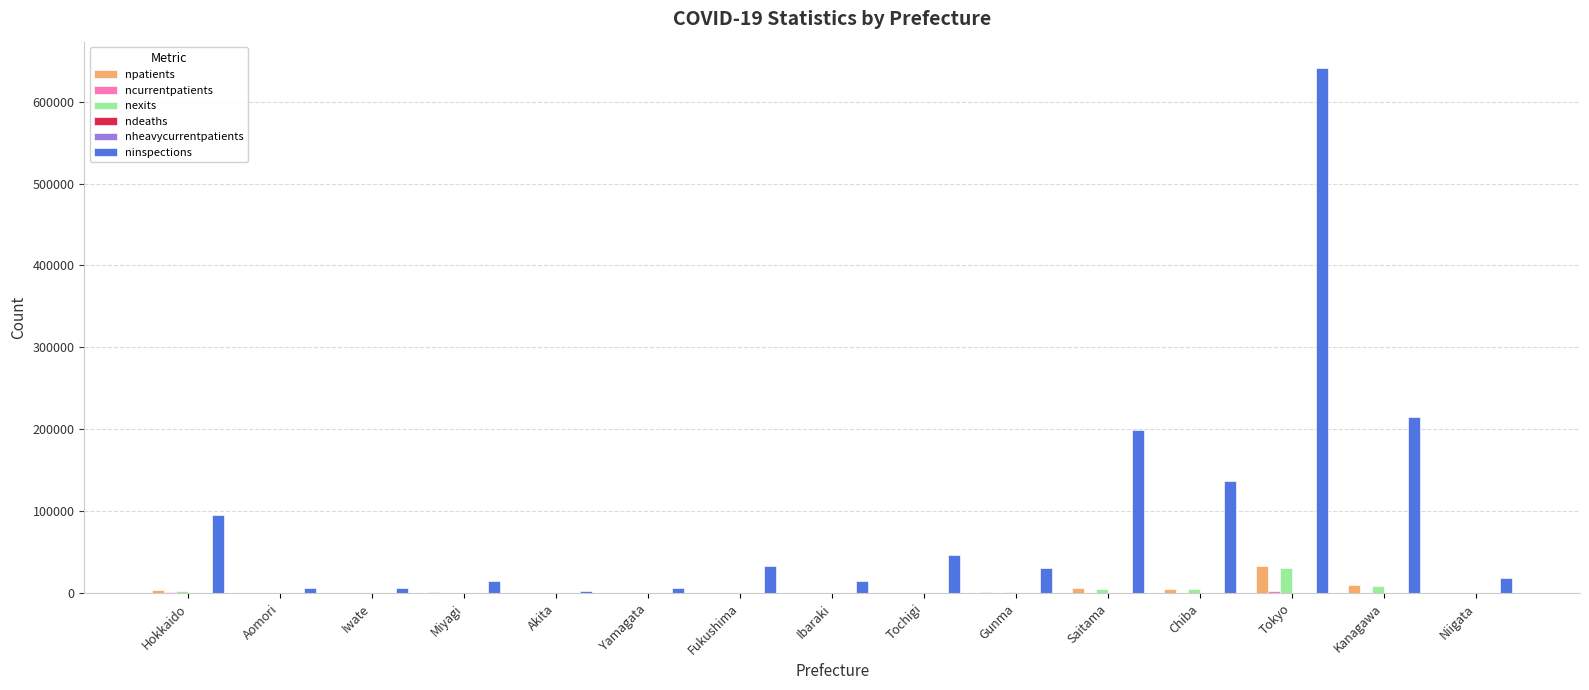

Which label corresponds to the largest value in the chart?

Tokyo